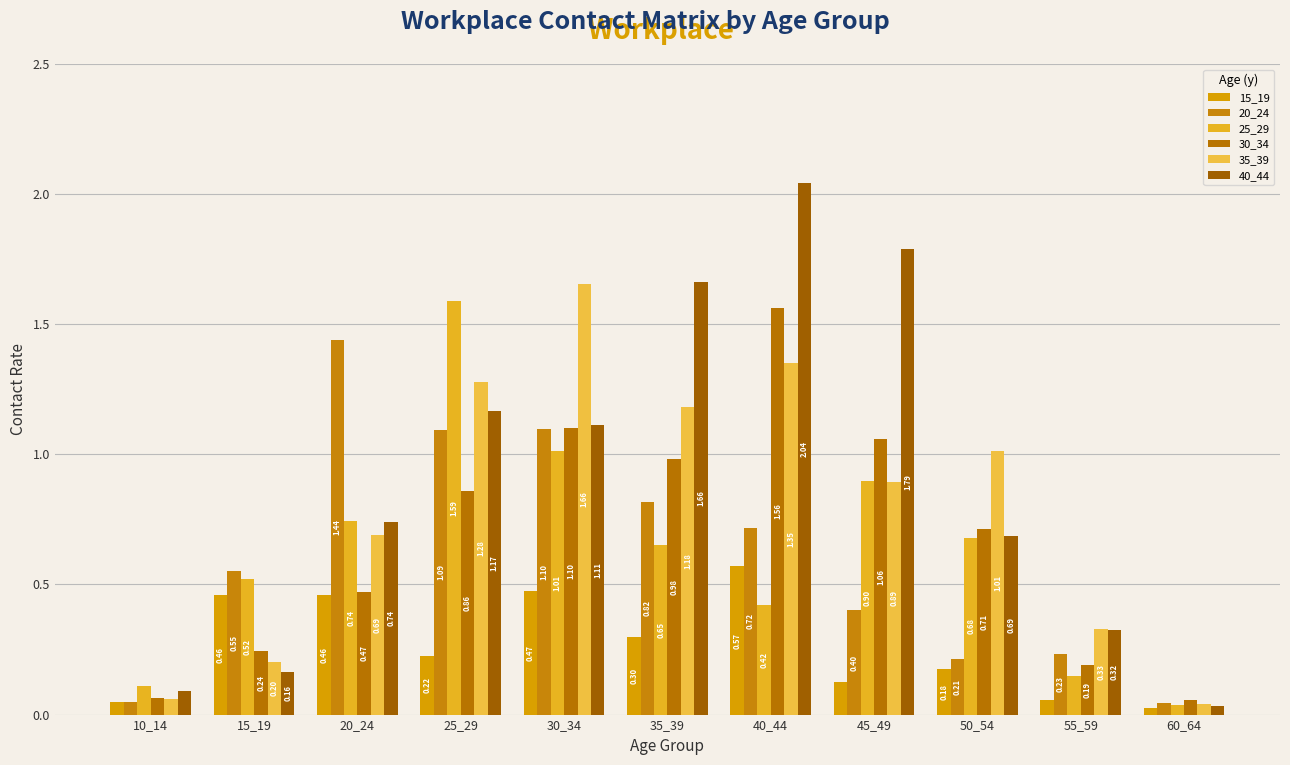

What is the value of the 15_19 bar at the 7th from the left?

0.6